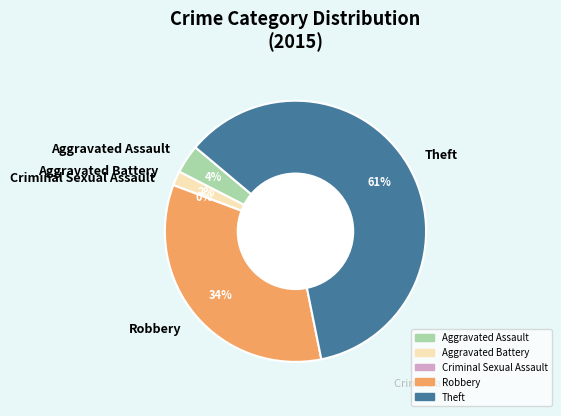

True or false: Aggravated Battery accounts for 2% of the total.

True